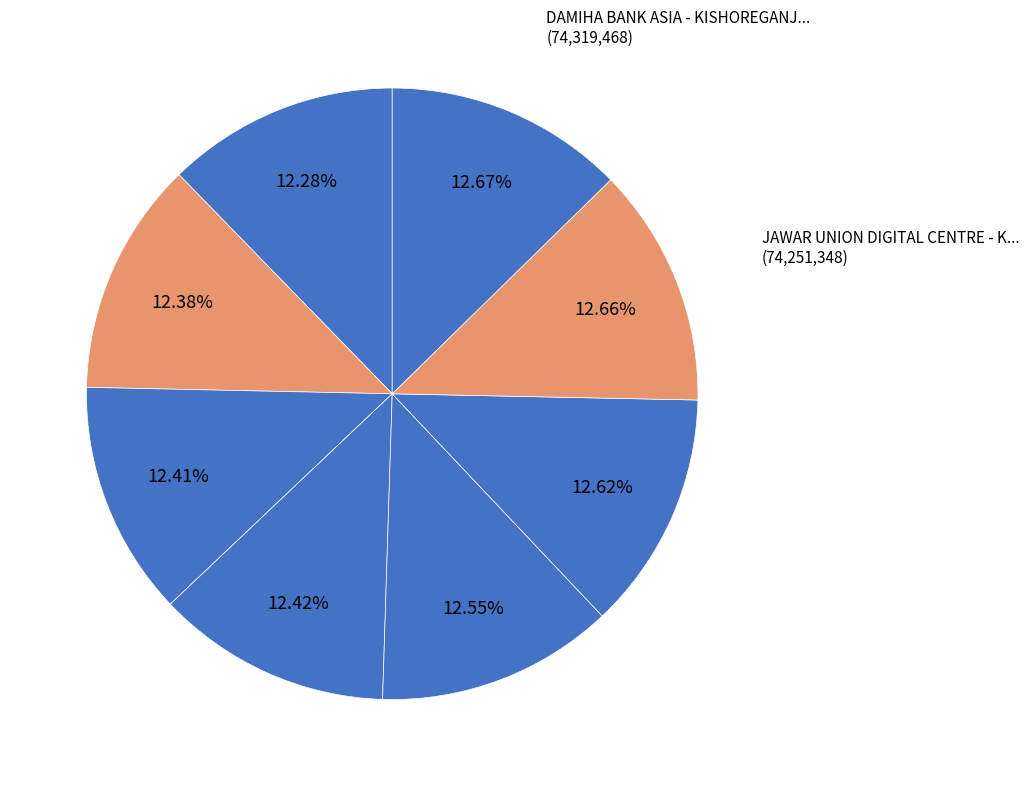

Count the number of slices in the pie.

8